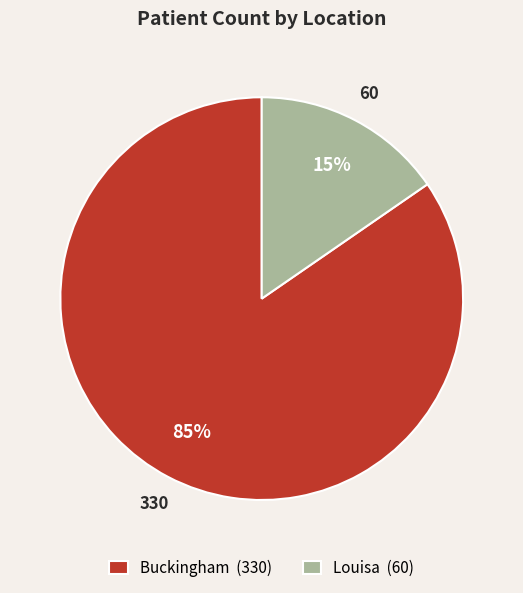

Which has a higher value, Louisa or Buckingham?

Buckingham